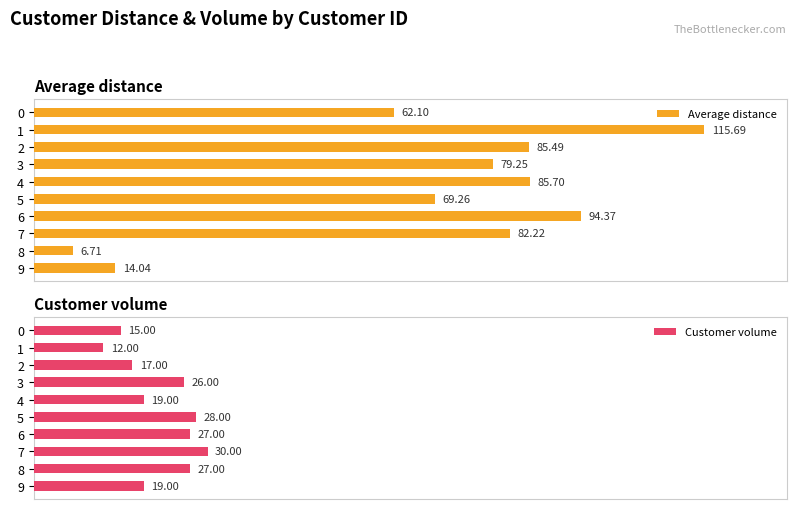

Reading left to right, what are all the values shown in this chart?

Average distance: 62.1	115.7	85.5	79.2	85.7	69.3	94.4	82.2	6.7	14.0
Customer volume: 15.0	12.0	17.0	26.0	19.0	28.0	27.0	30.0	27.0	19.0